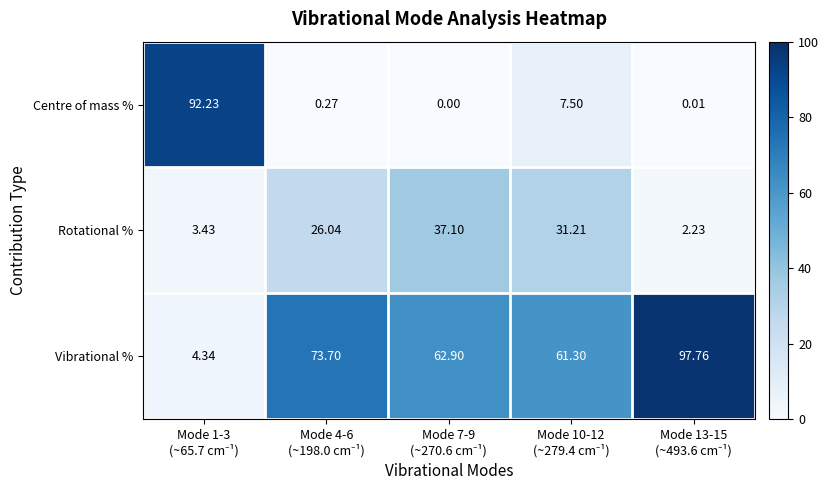

List the series in order of their peak value, highest first.

Vibrational %, Centre of mass %, Rotational %